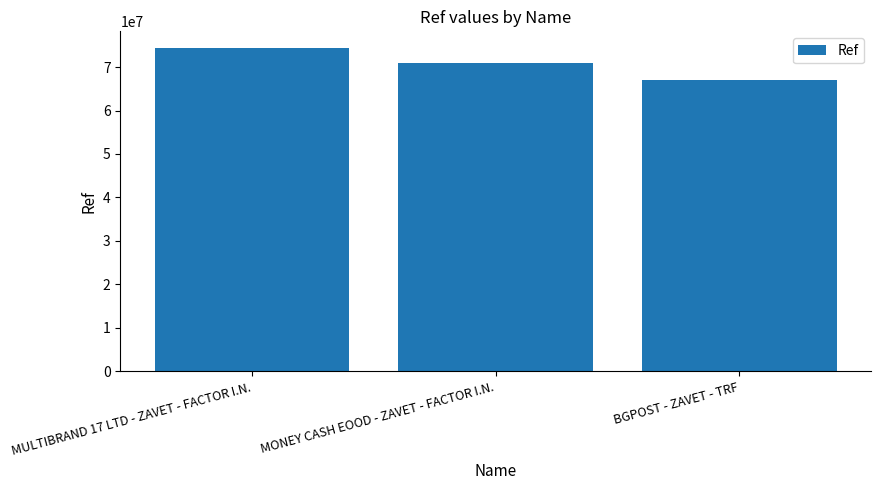

At which category does the chart reach its minimum across all series?

BGPOST - ZAVET - TRF